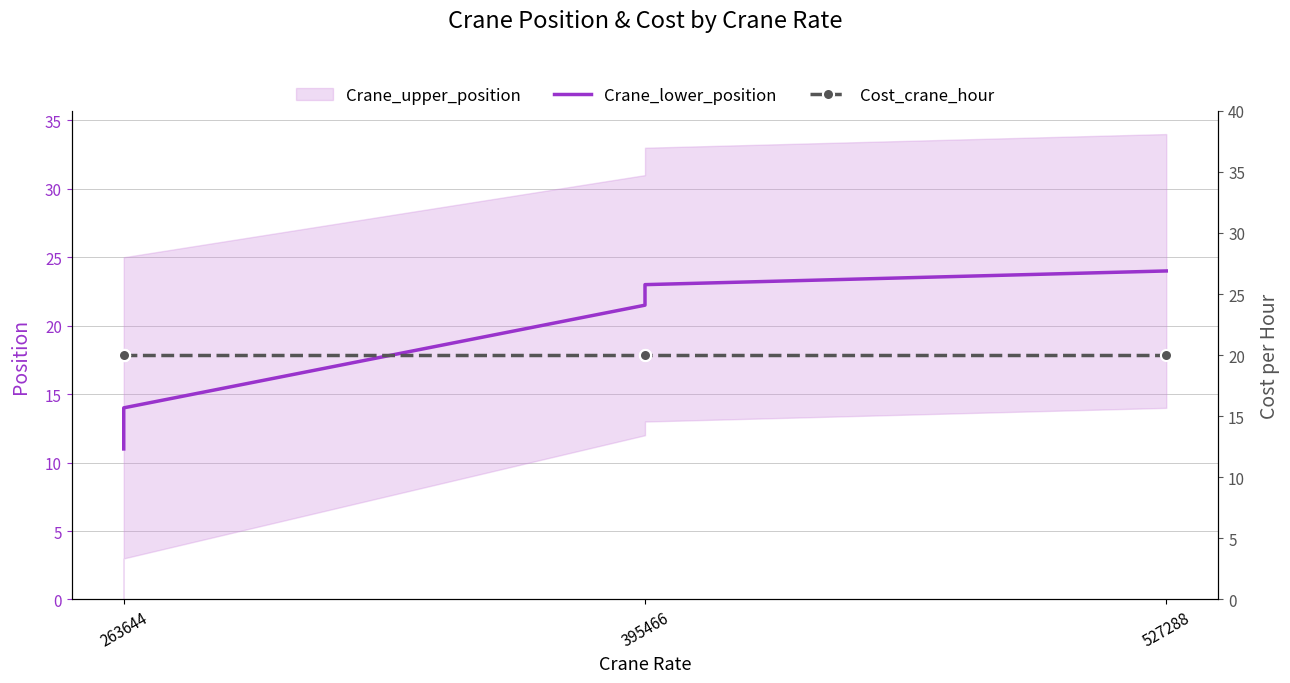

Which series ends up on top after the final intersection of Cost_crane_hour and Crane_lower_position?

Crane_lower_position